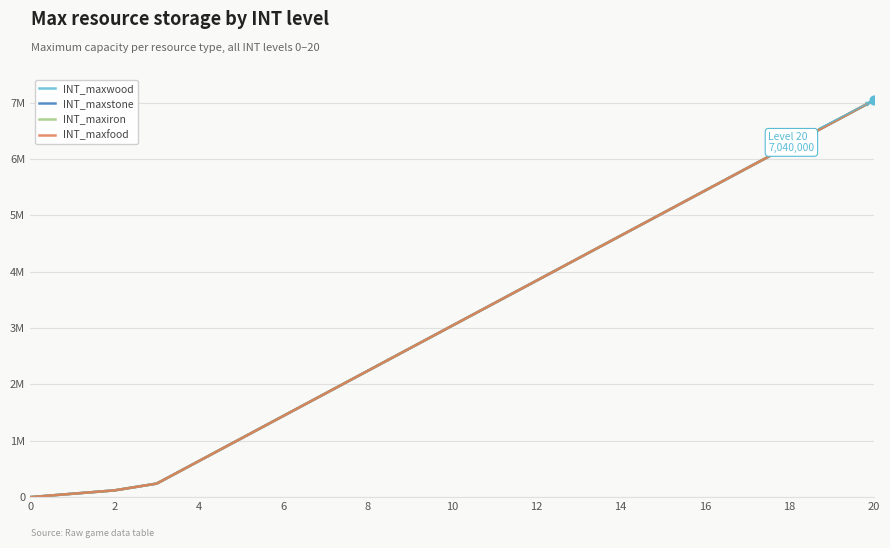

Which series has the largest total across all categories?

INT_maxwood